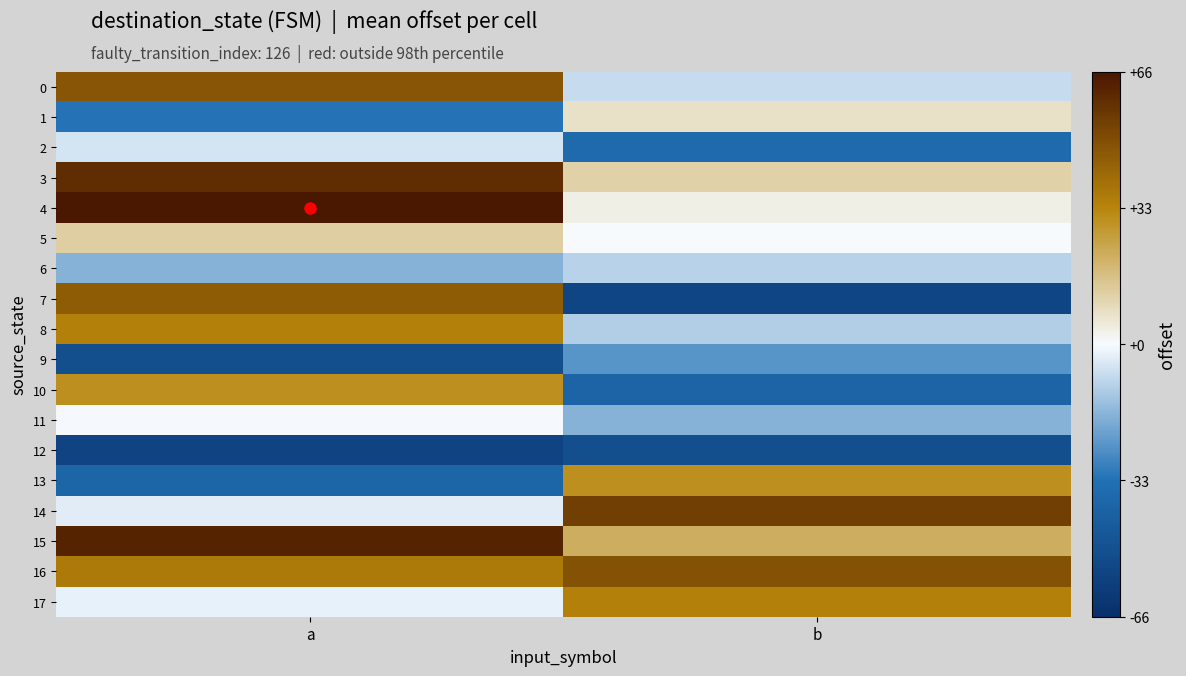

Which series has the widest spread of values?

7